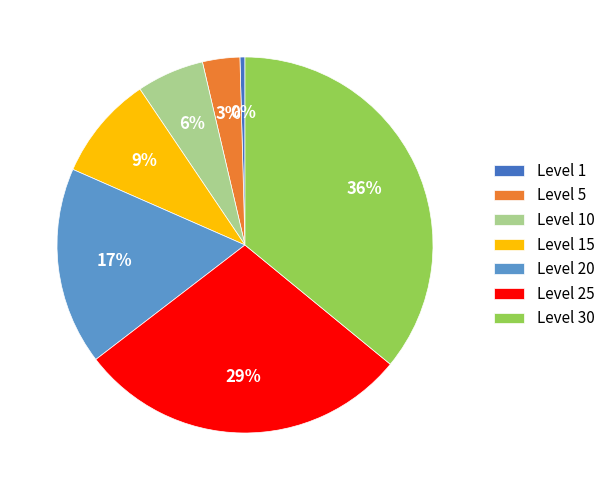

What is the smallest slice in the pie chart?

Level 1